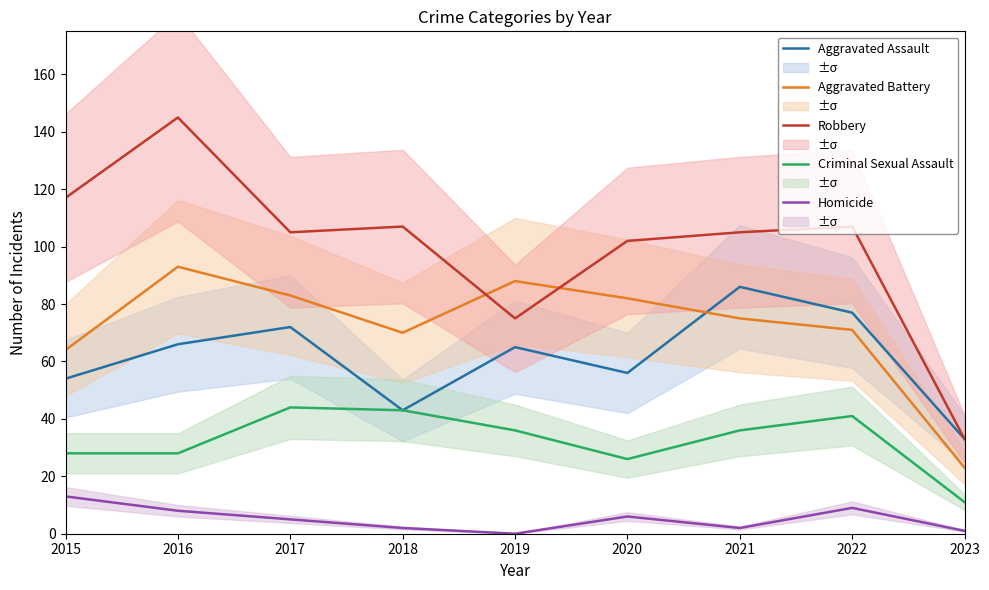

What is the sum of the Homicide values at 2019 and 2023?

1